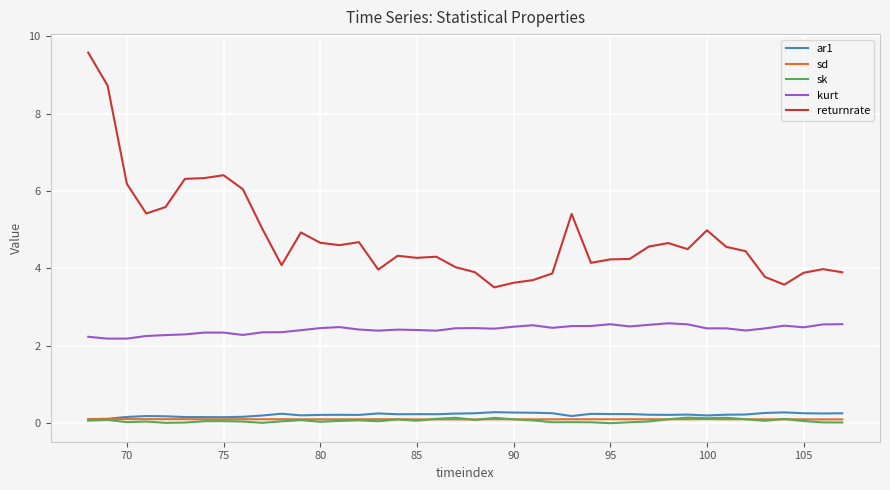

What is the maximum value shown in the chart?

9.6